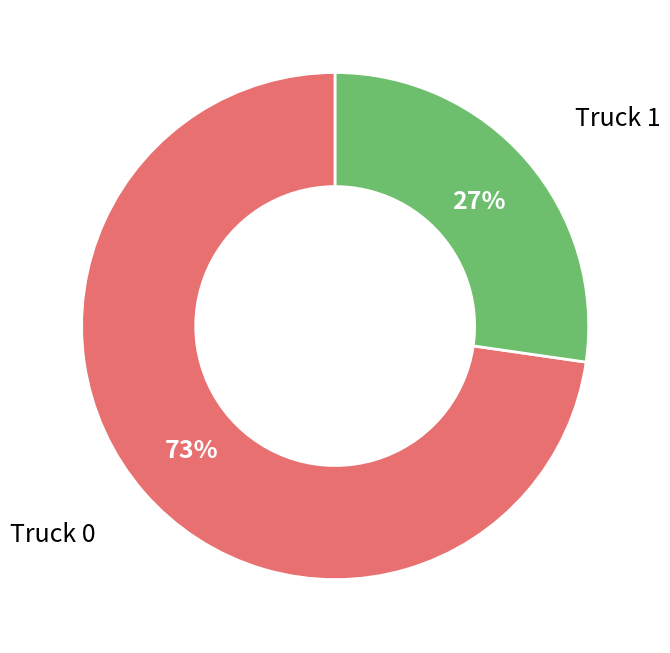

What percentage is the Truck 1 slice, to the nearest percent?

27%